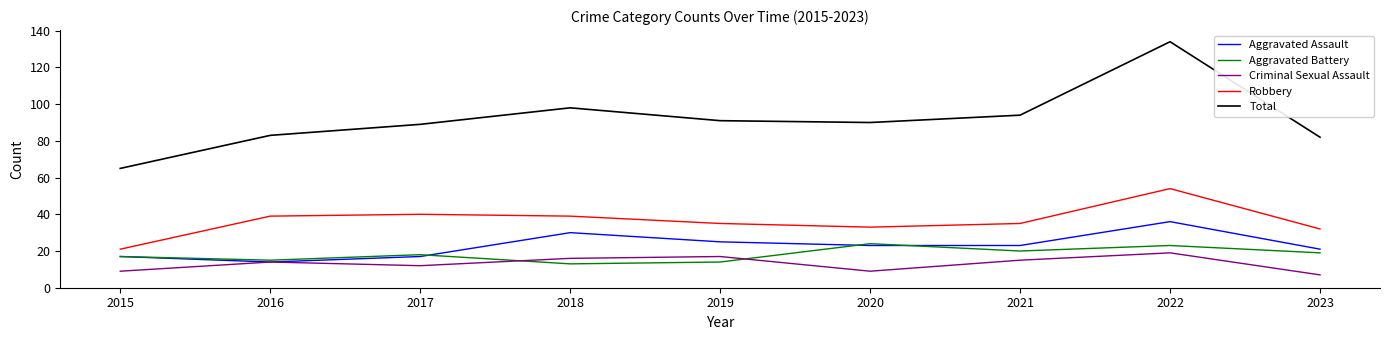

What value does the Criminal Sexual Assault series have at 2016?

14